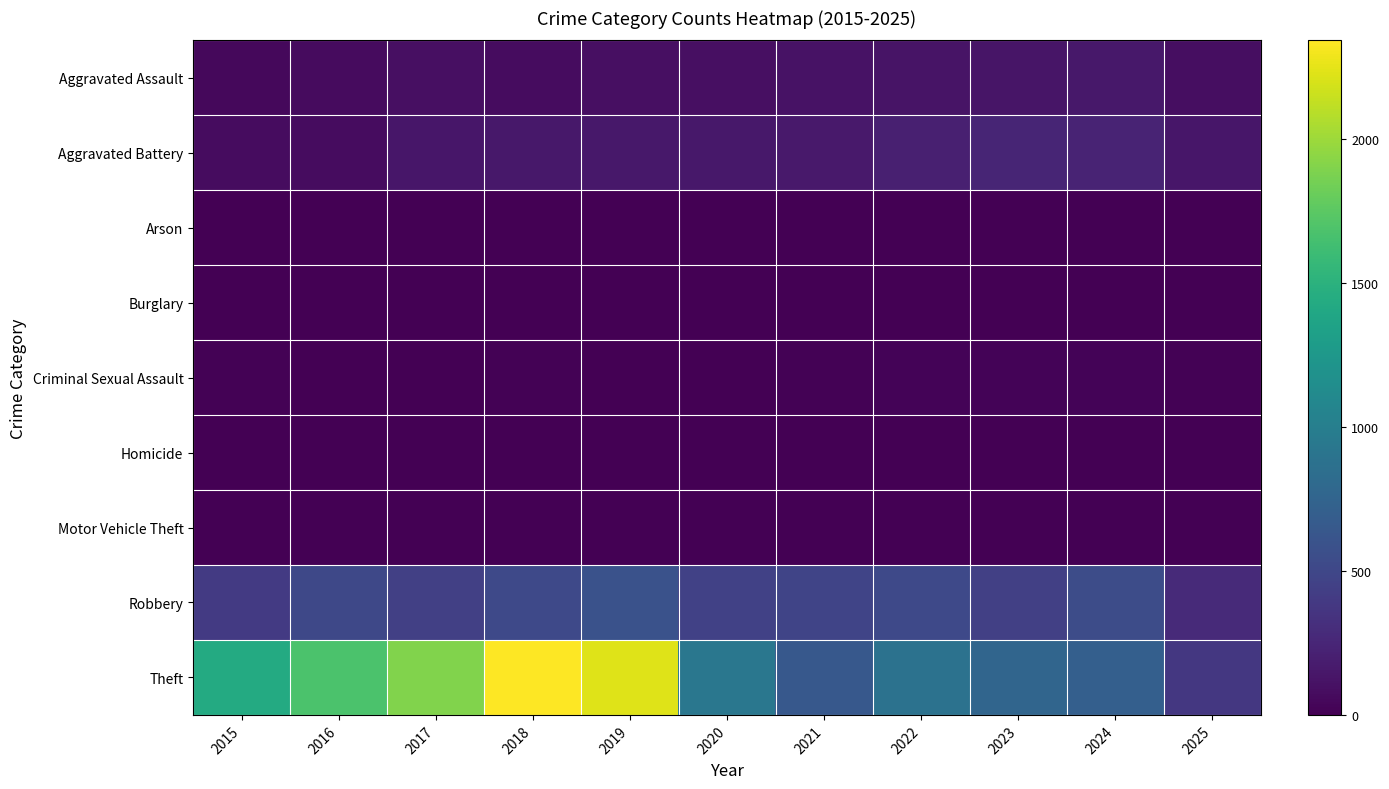

Reading left to right, extract all data points from this chart.

Aggravated Assault: 2015=46	2016=71	2017=95	2018=77	2019=98	2020=94	2021=110	2022=121	2023=130	2024=153	2025=84
Aggravated Battery: 2015=82	2016=82	2017=142	2018=152	2019=148	2020=150	2021=163	2022=202	2023=244	2024=232	2025=142
Arson: 2015=3	2016=0	2017=0	2018=1	2019=1	2020=1	2021=2	2022=5	2023=2	2024=1	2025=0
Burglary: 2015=0	2016=0	2017=2	2018=0	2019=1	2020=0	2021=1	2022=0	2023=0	2024=2	2025=0
Criminal Sexual Assault: 2015=12	2016=8	2017=8	2018=11	2019=8	2020=3	2021=14	2022=24	2023=22	2024=24	2025=11
Homicide: 2015=0	2016=1	2017=1	2018=1	2019=2	2020=3	2021=5	2022=6	2023=2	2024=4	2025=3
Motor Vehicle Theft: 2015=1	2016=4	2017=2	2018=1	2019=1	2020=3	2021=2	2022=2	2023=6	2024=3	2025=0
Robbery: 2015=395	2016=510	2017=446	2018=520	2019=591	2020=450	2021=484	2022=521	2023=440	2024=543	2025=277
Theft: 2015=1429	2016=1676	2017=1896	2018=2342	2019=2230	2020=930	2021=642	2022=880	2023=767	2024=712	2025=379